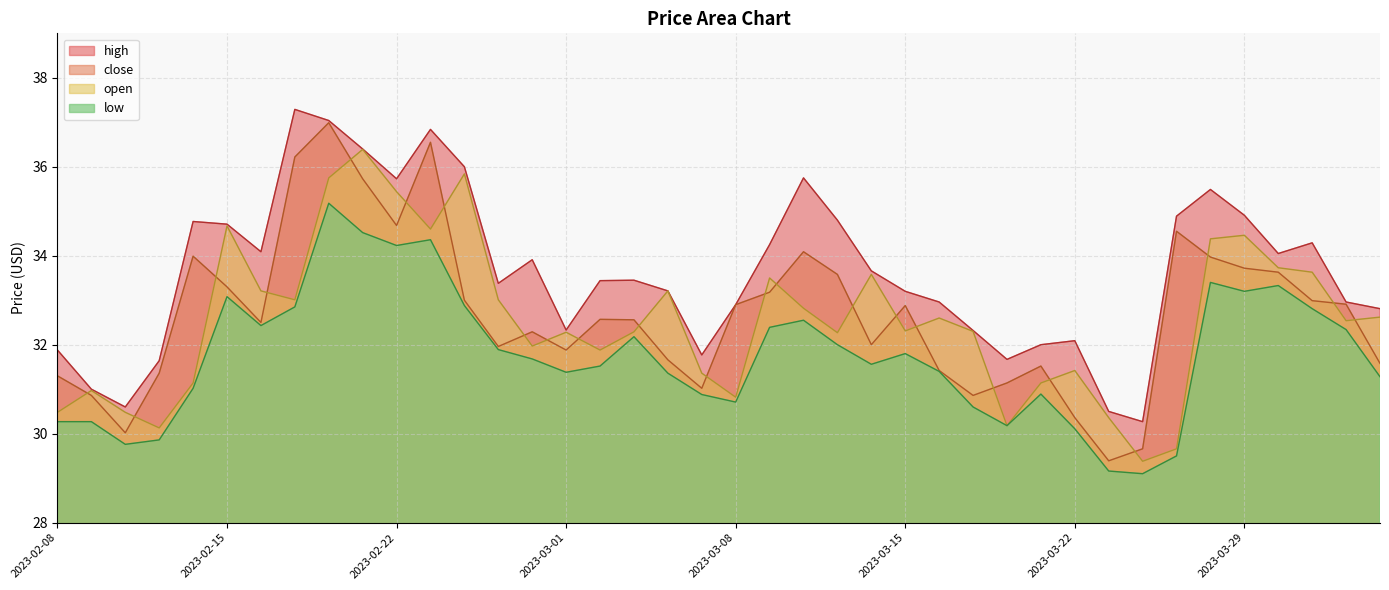

True or false: low has a value of 54.1 at 2023-03-31.

False